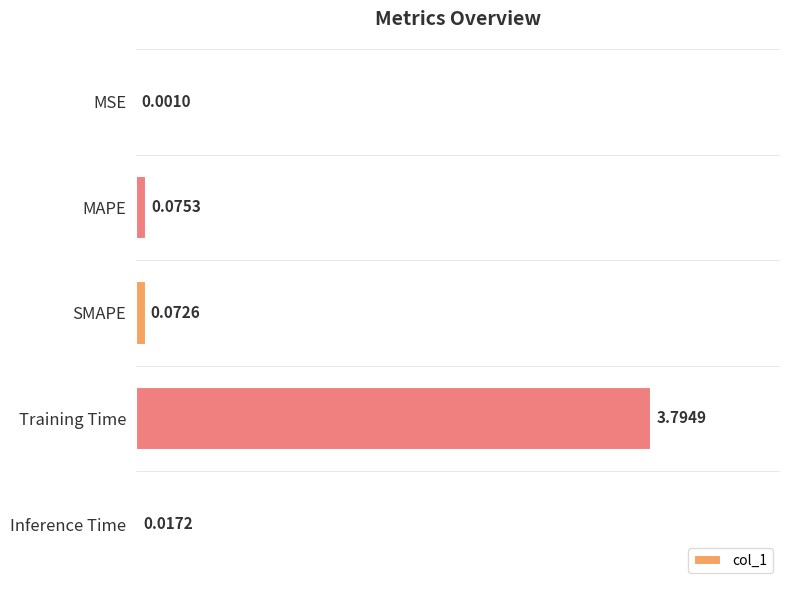

Are the bars grouped side by side (vs. stacked)?

No